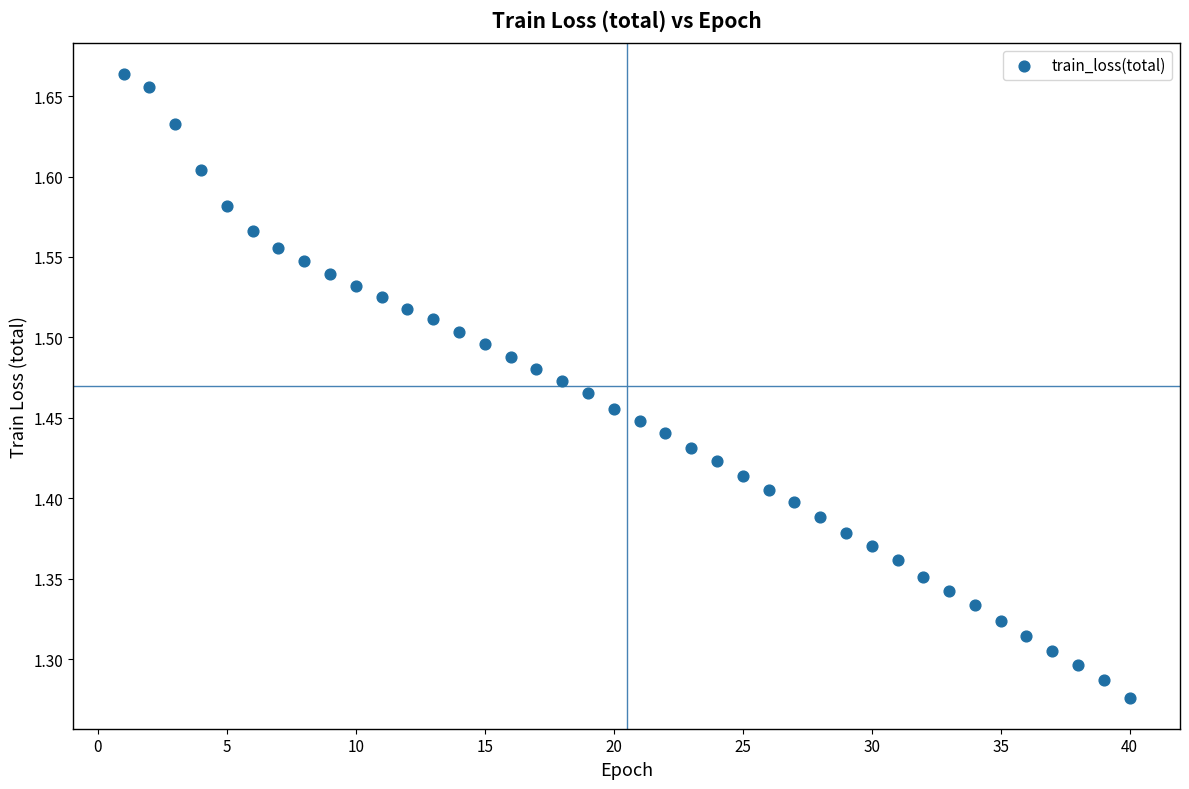

What is the range of X values (max minus min)?

39.0